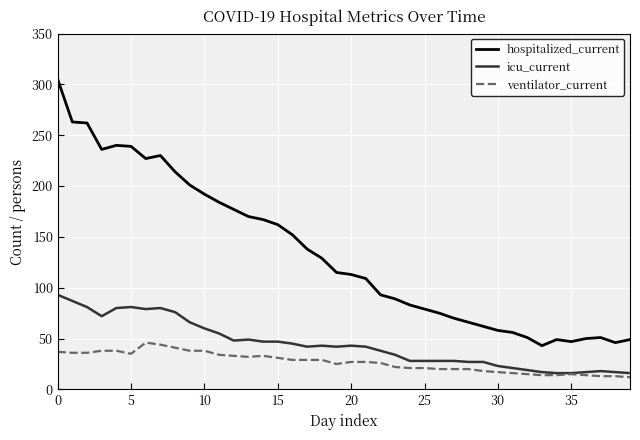

What is the lowest value of the hospitalized_current series?

43